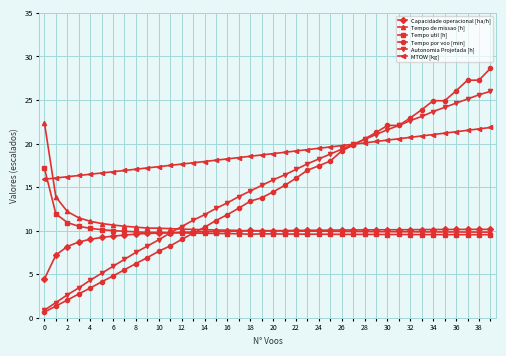

What is the minimum value for Capacidade operacional [ha/h]?

4.5